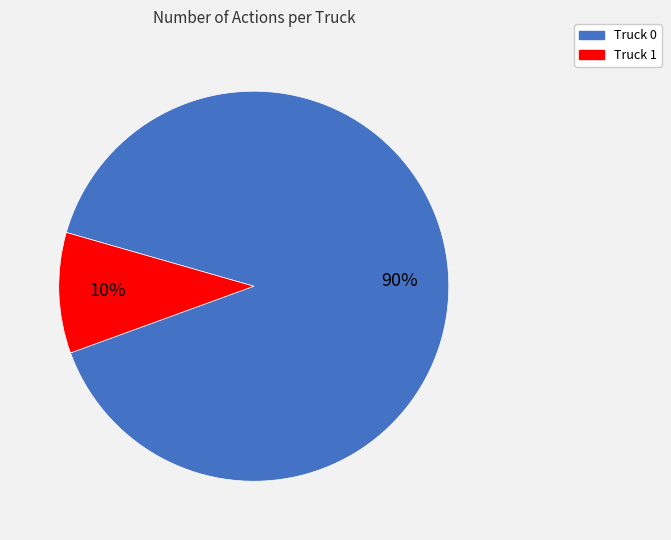

To the nearest percent, what is the difference between the largest and smallest slice percentages?

80%